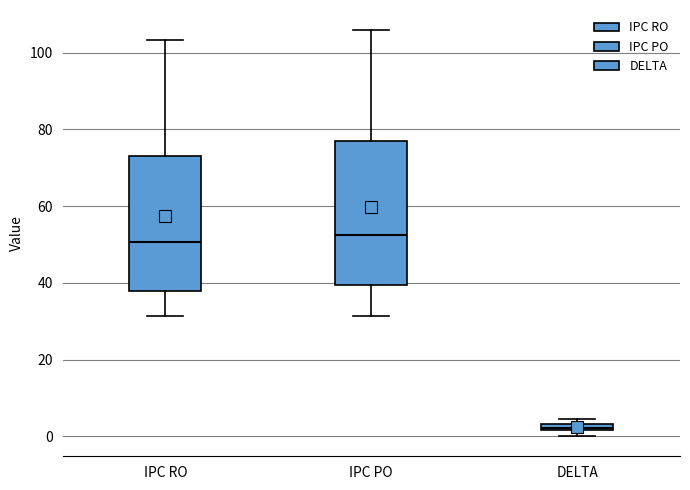

Where is the upper edge of the box for IPC PO on the y-axis? The values are not printed on the chart, so give them approximately, as read against the axis.

76